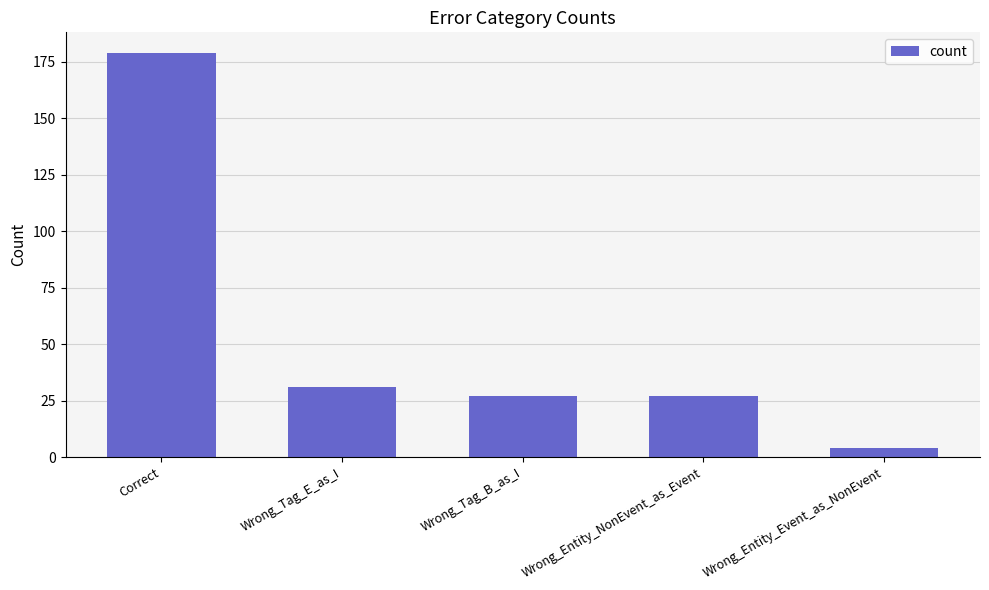

Count the number of categories in the chart.

5